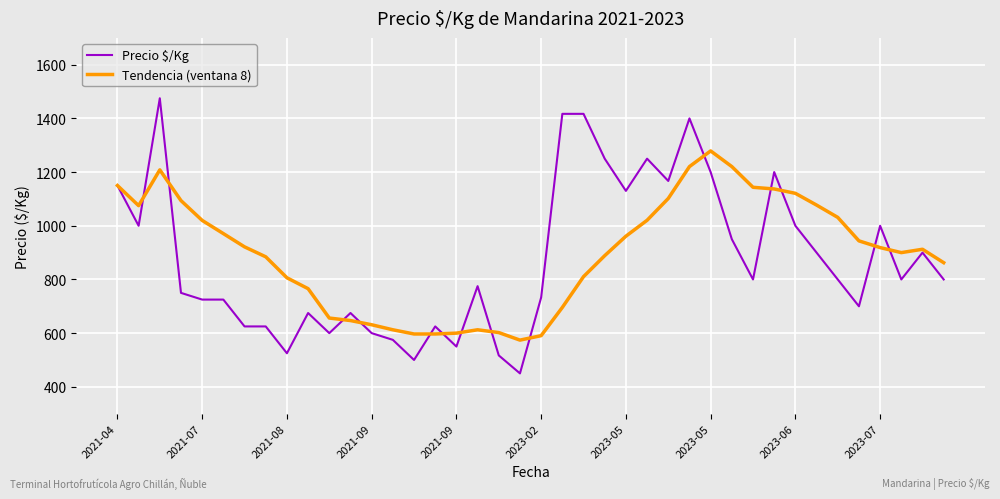

List the series in order of their peak value, highest first.

Precio $/Kg, Tendencia (ventana 8)